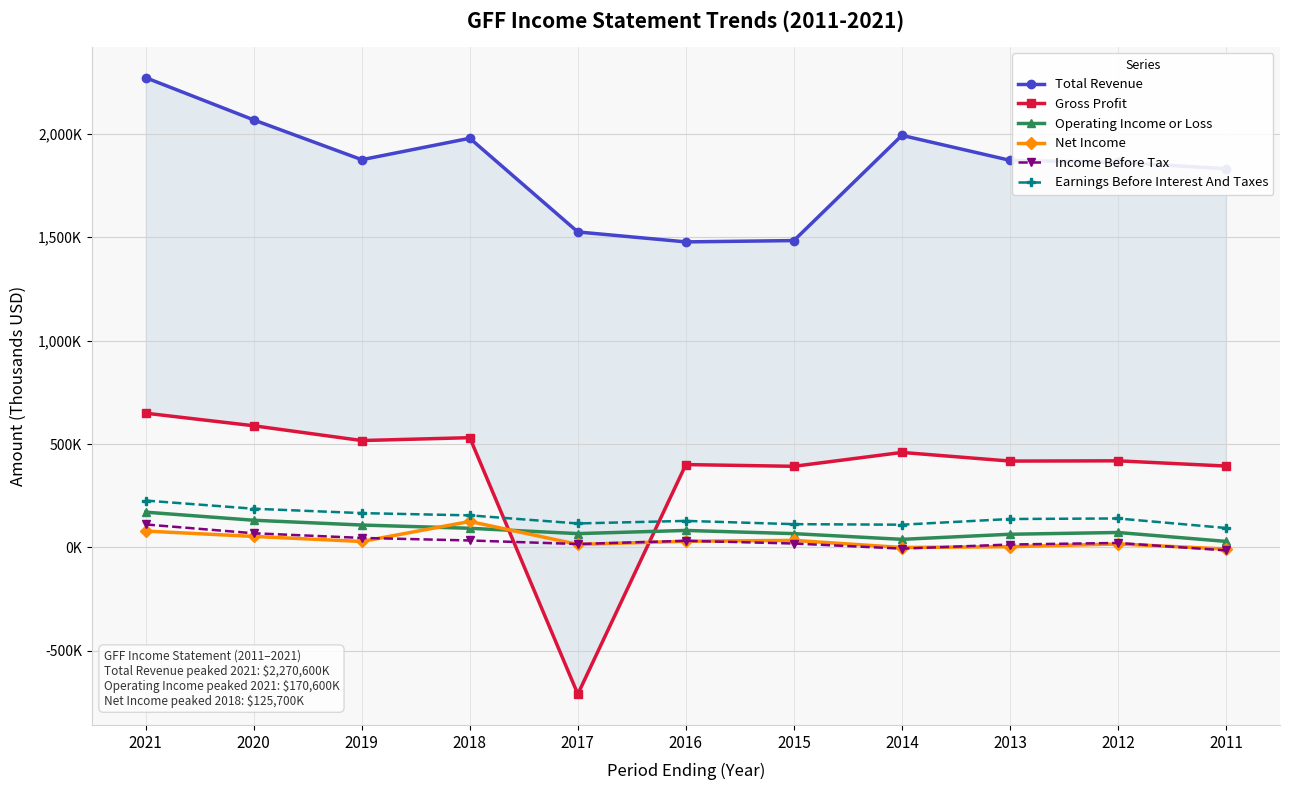

What is the smallest value displayed?

-708800